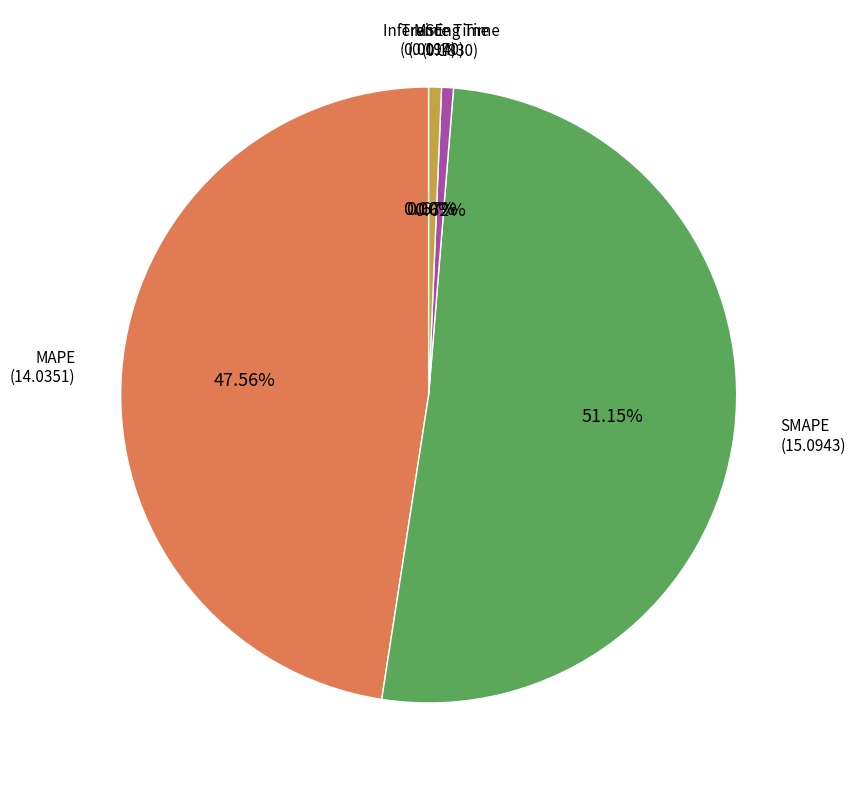

Does any single category account for the majority?

Yes